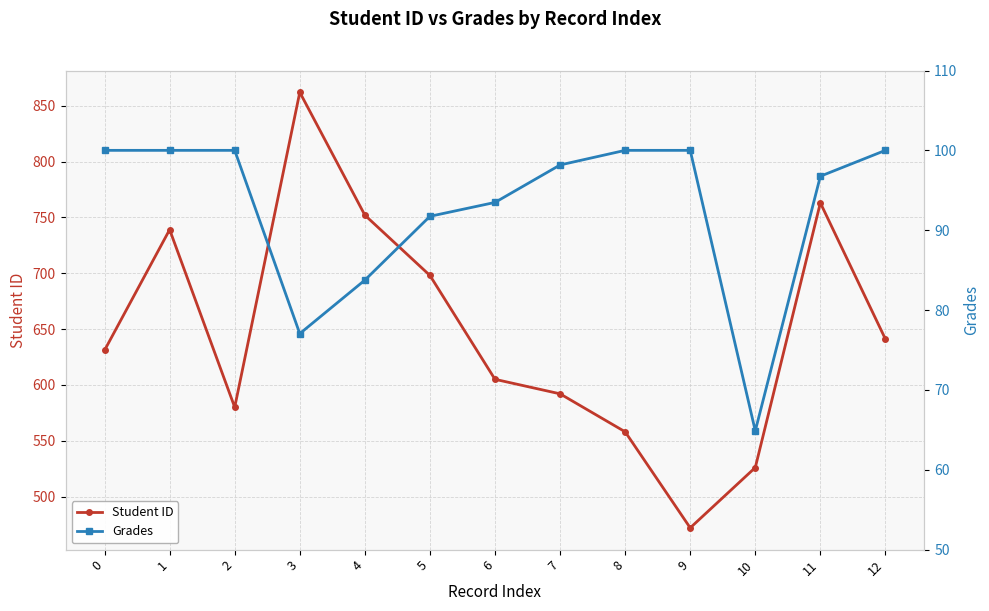

The Student ID series shows 580.0 at 2. True or false?

True